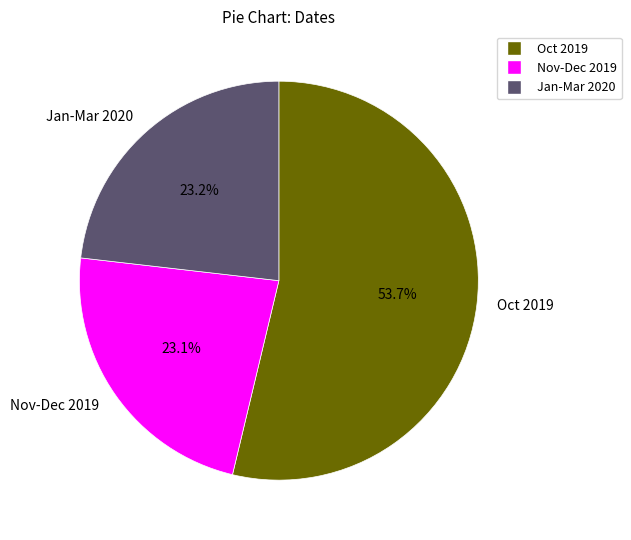

Which category has the biggest portion of the pie?

Oct 2019